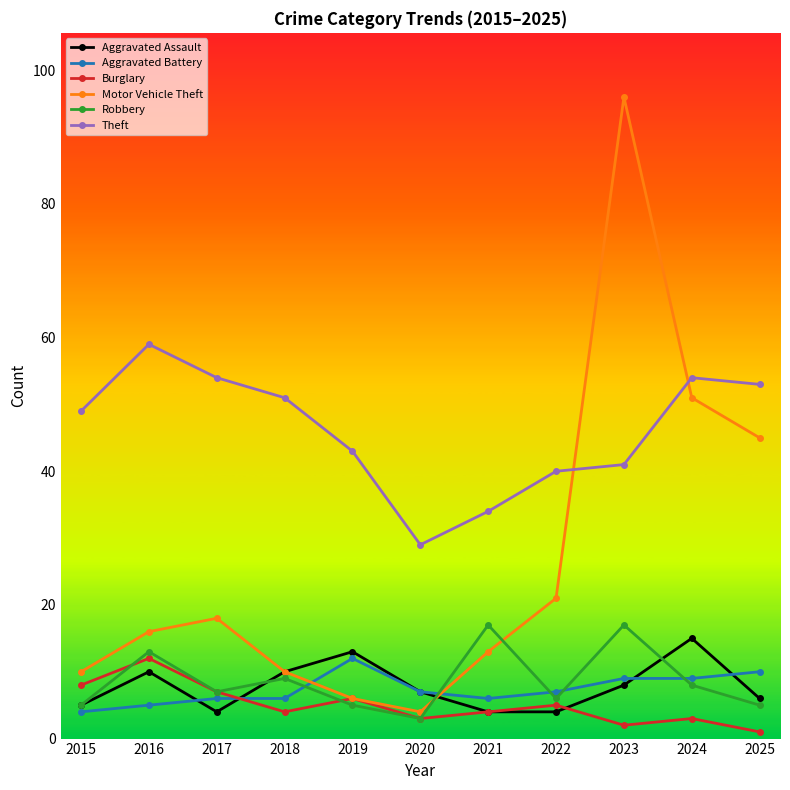

What is the difference between the second highest and second lowest values in the Motor Vehicle Theft series?

45